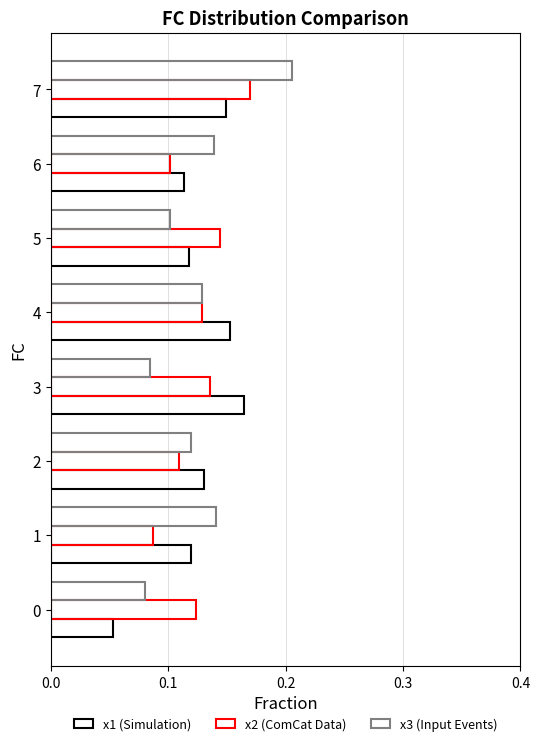

How many categories are shown in the chart?

8